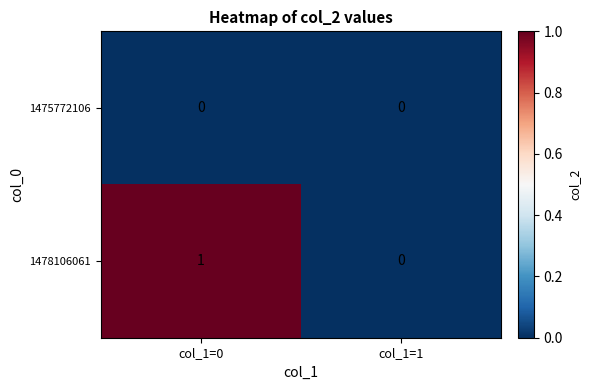

Reading left to right, extract all data points from this chart.

1475772106: 0	0
1478106061: 1	0